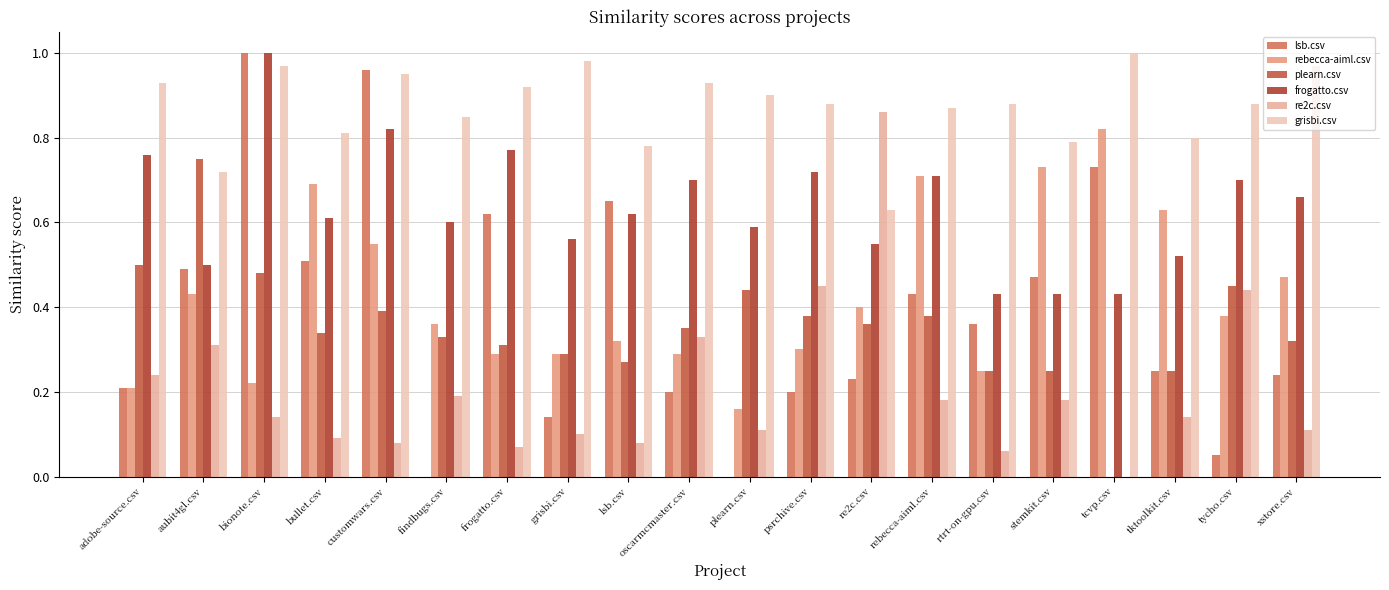

What is the label of the 7th bar from the right?

rebecca-aiml.csv